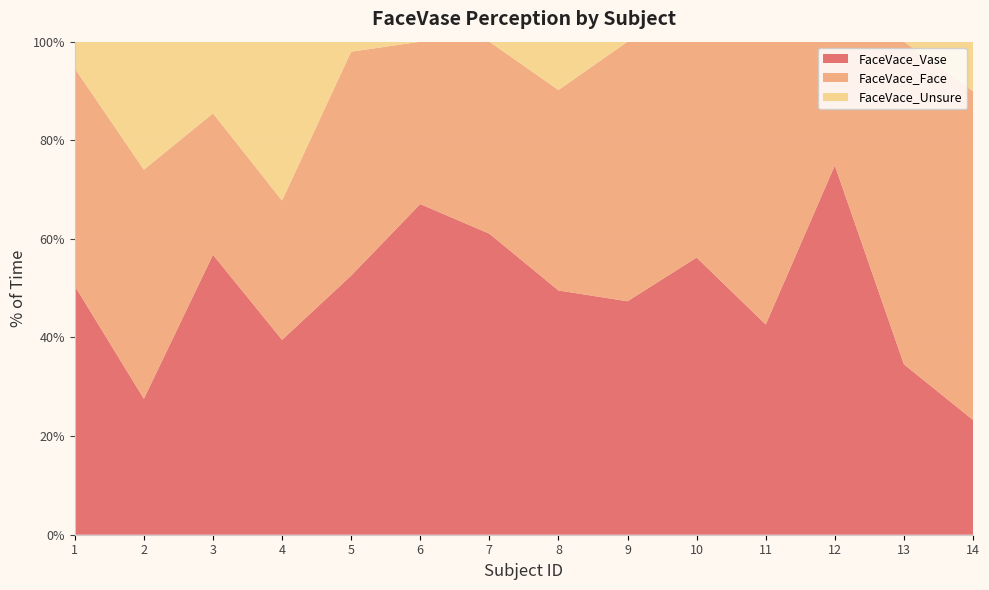

Reading right to left, transcribe all the data shown in this chart.

FaceVace_Vase: 14=23.3	13=34.6	12=74.9	11=42.6	10=56.2	9=47.3	8=49.5	7=61.1	6=67.1	5=52.6	4=39.5	3=56.8	2=27.6	1=50.5
FaceVace_Face: 14=66.7	13=65.4	12=25.1	11=57.4	10=43.8	9=52.7	8=40.6	7=38.9	6=32.9	5=45.4	4=28.2	3=28.7	2=46.5	1=44.1
FaceVace_Unsure: 14=10.1	13=0.0	12=0.0	11=0.0	10=0.0	9=0.0	8=9.8	7=0.0	6=0.0	5=2.0	4=32.2	3=14.5	2=26.0	1=5.4